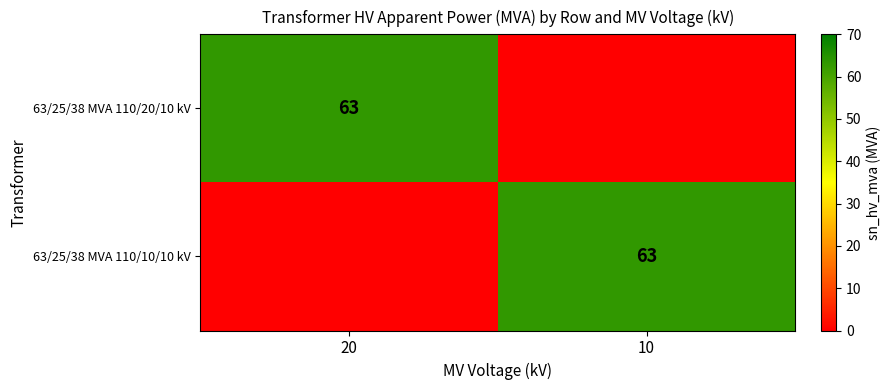

The value of 63/25/38 MVA 110/20/10 kV at 20 is 63. True or false?

True